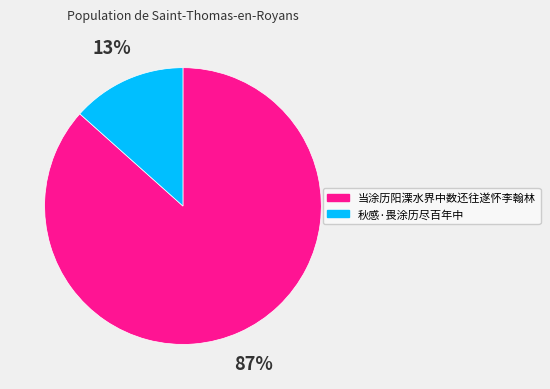

What is the majority slice?

当涂历阳溧水界中数还往遂怀李翰林